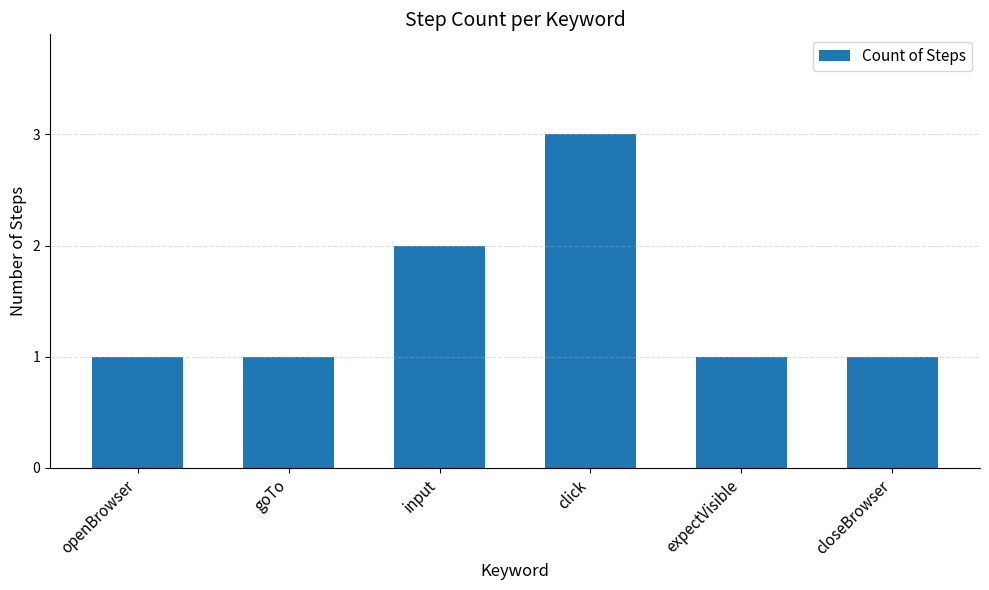

Reading right to left, what are all the values shown in this chart?

closeBrowser=1	expectVisible=1	click=3	input=2	goTo=1	openBrowser=1